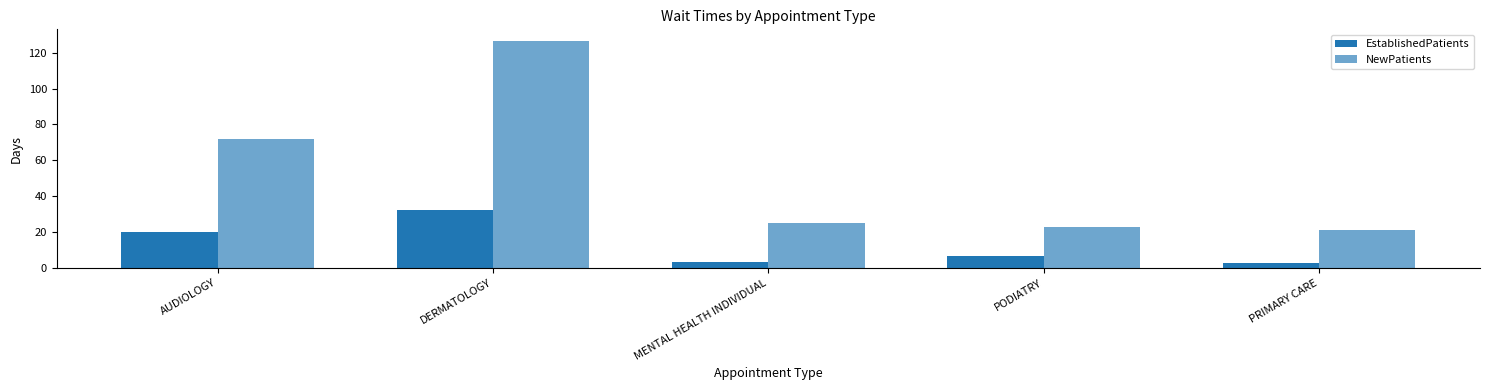

Reading left to right, list all the values displayed in this chart.

EstablishedPatients: AUDIOLOGY=20.0	DERMATOLOGY=32.5	MENTAL HEALTH INDIVIDUAL=3.3	PODIATRY=6.9	PRIMARY CARE=2.9
NewPatients: AUDIOLOGY=72.0	DERMATOLOGY=126.7	MENTAL HEALTH INDIVIDUAL=24.8	PODIATRY=22.8	PRIMARY CARE=21.2